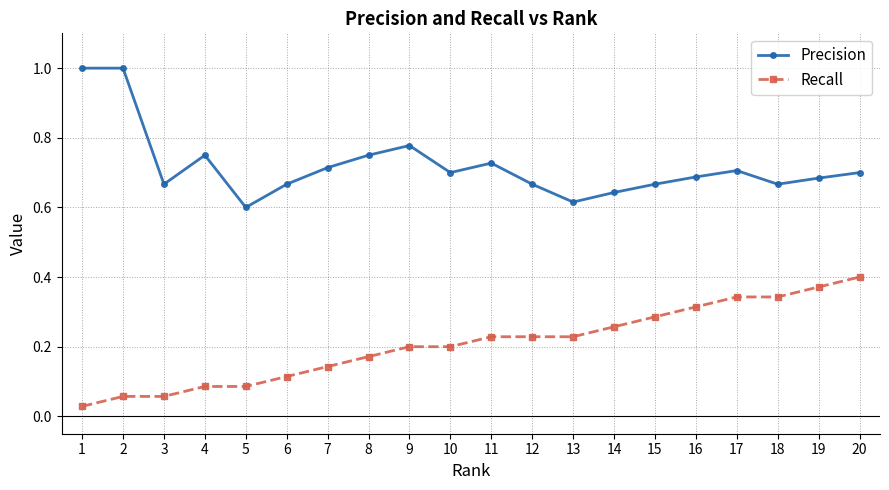

Where is Precision nearest to the value 0?

5